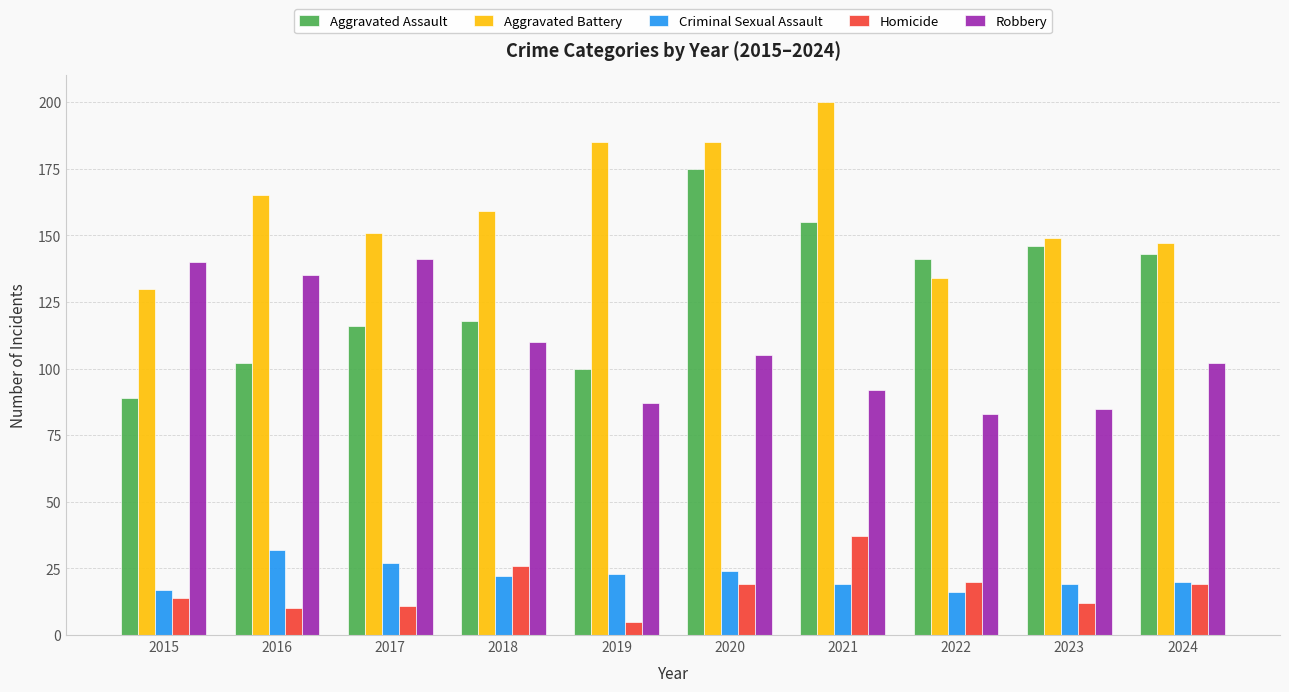

The value of Aggravated Battery at 2021 is 342. True or false?

False